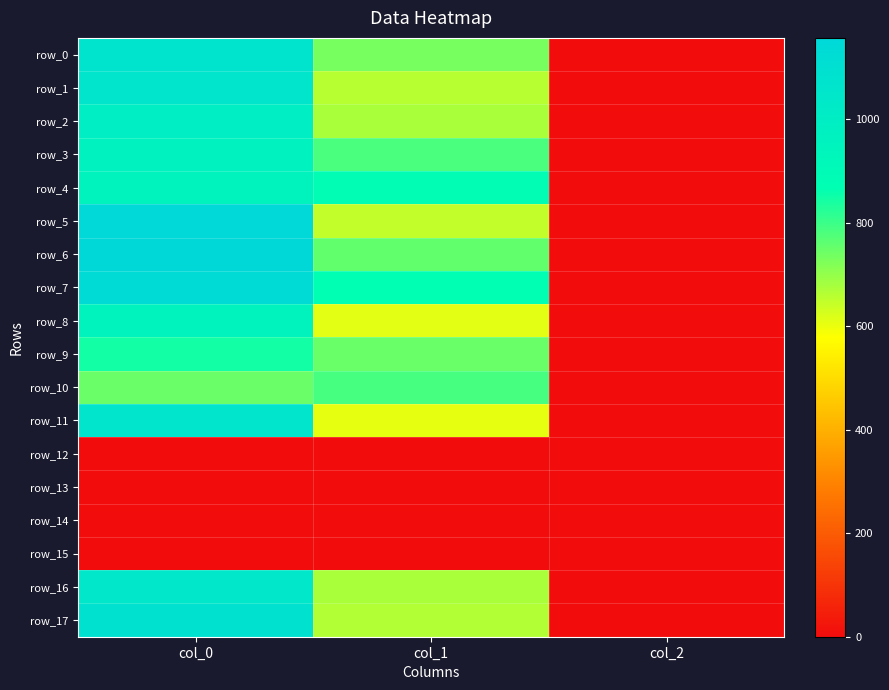

The row_10 series shows 3.1 at col_2. True or false?

False